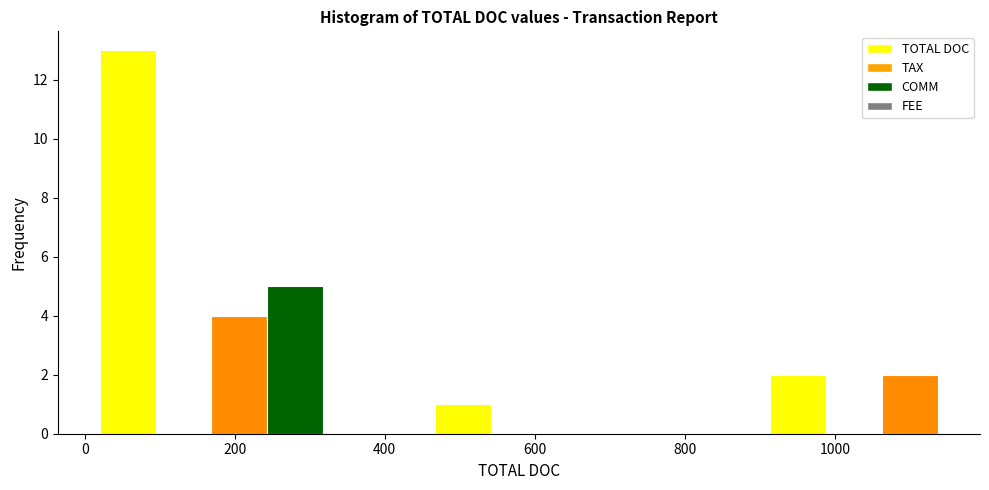

Around what value on the x-axis is the tallest bar? Give the approximate position of its centre, as read against the axis.

60